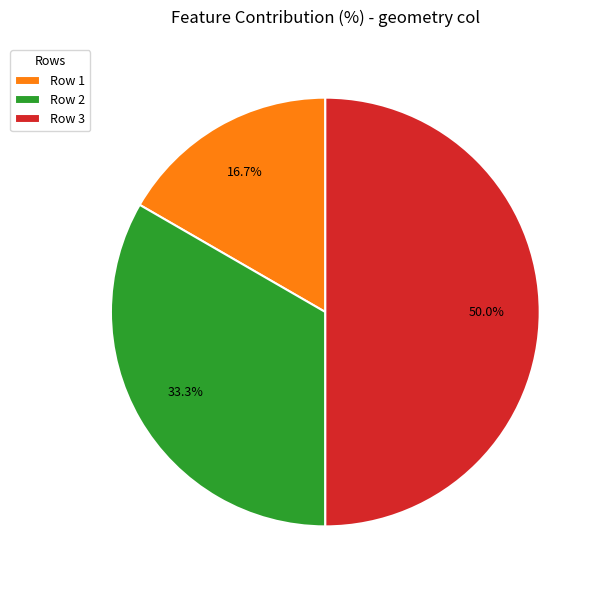

Is it true that Row 2 is 33% of the pie?

True